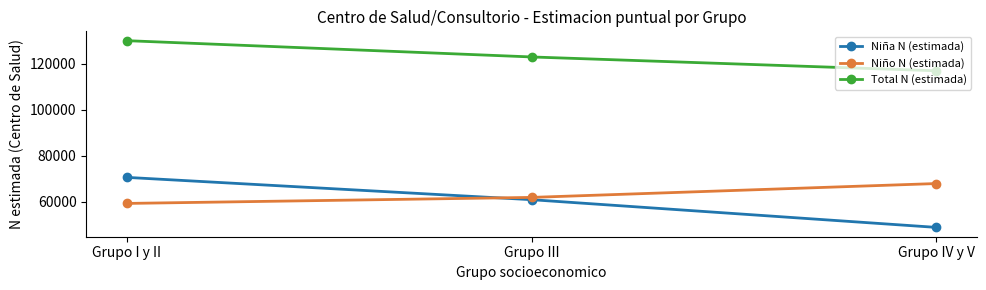

What is the label of the 2nd point from the right?

Grupo III